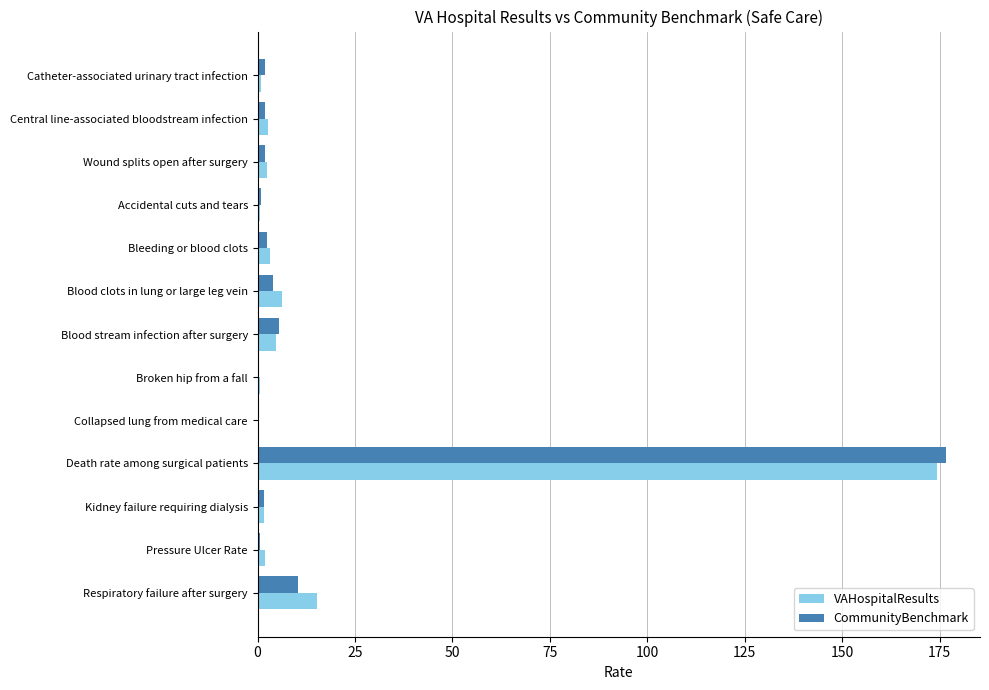

At which label is VAHospitalResults closest to 87?

Respiratory failure after surgery